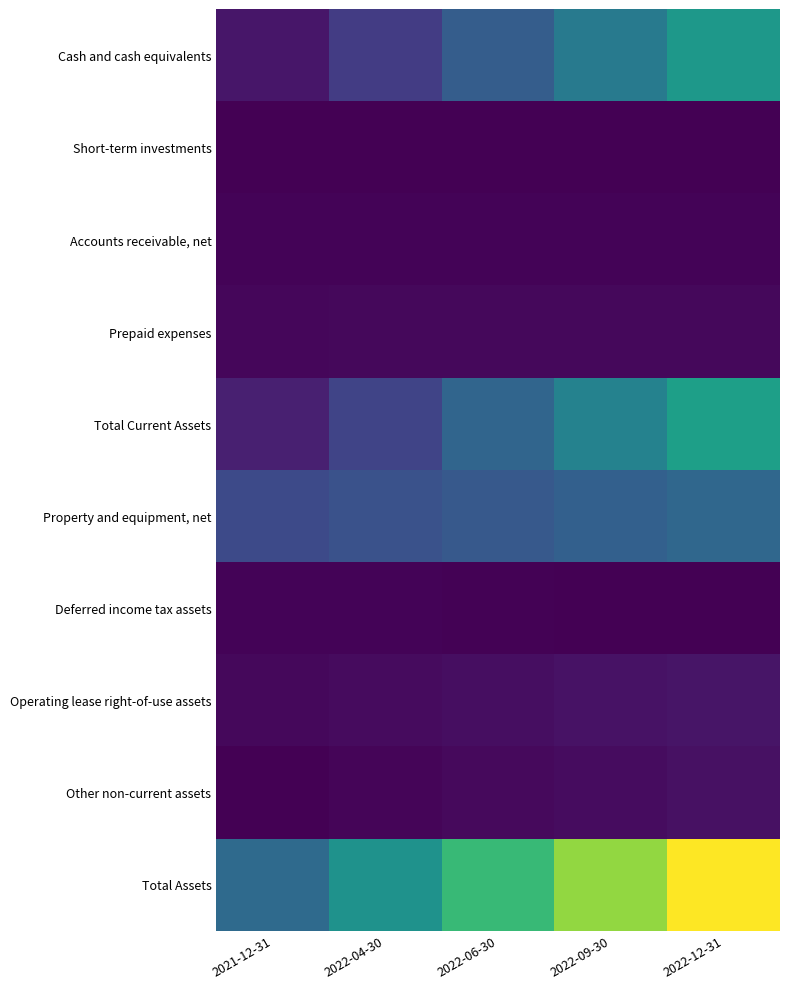

What is the difference between the highest and lowest values at 2022-06-30?

96823500